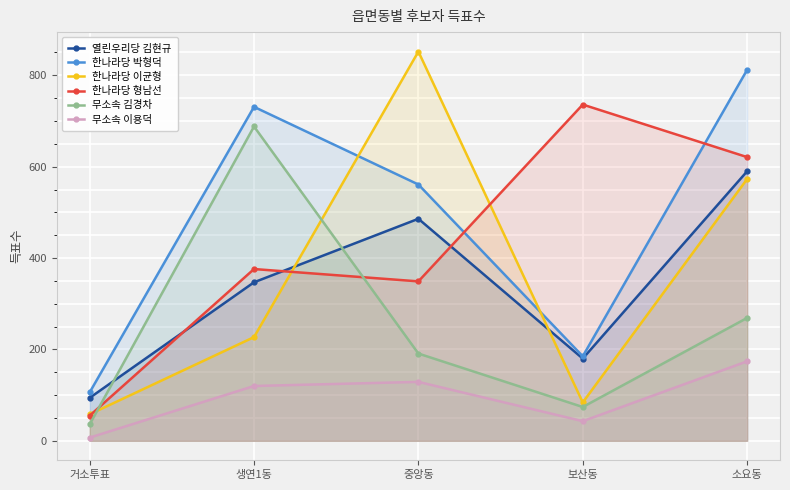

How many lines are shown in the chart?

6